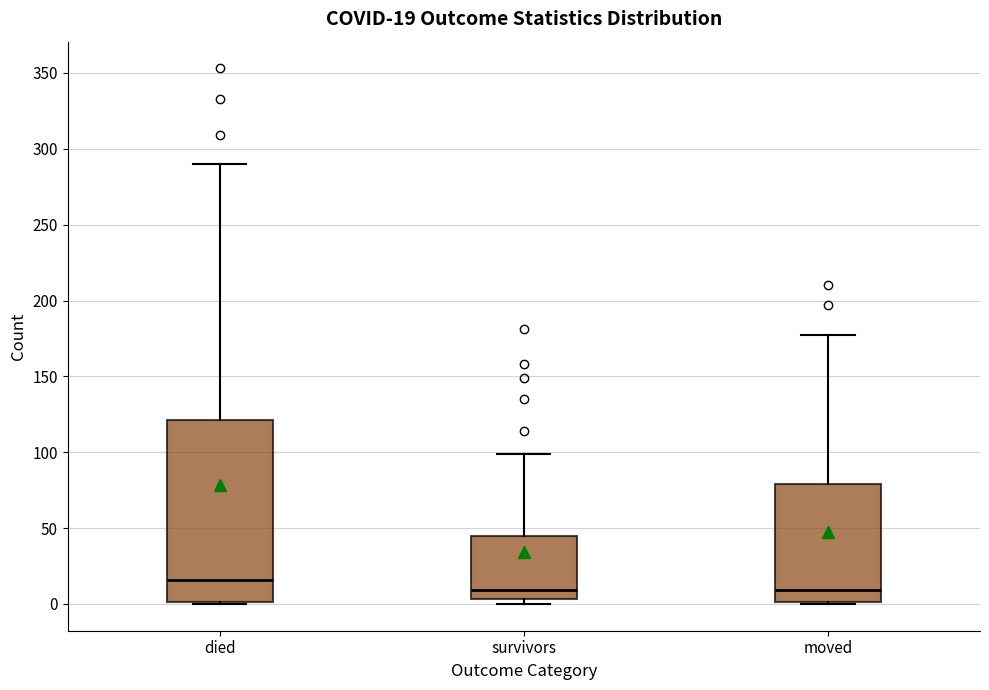

Which box has the highest median line?

died